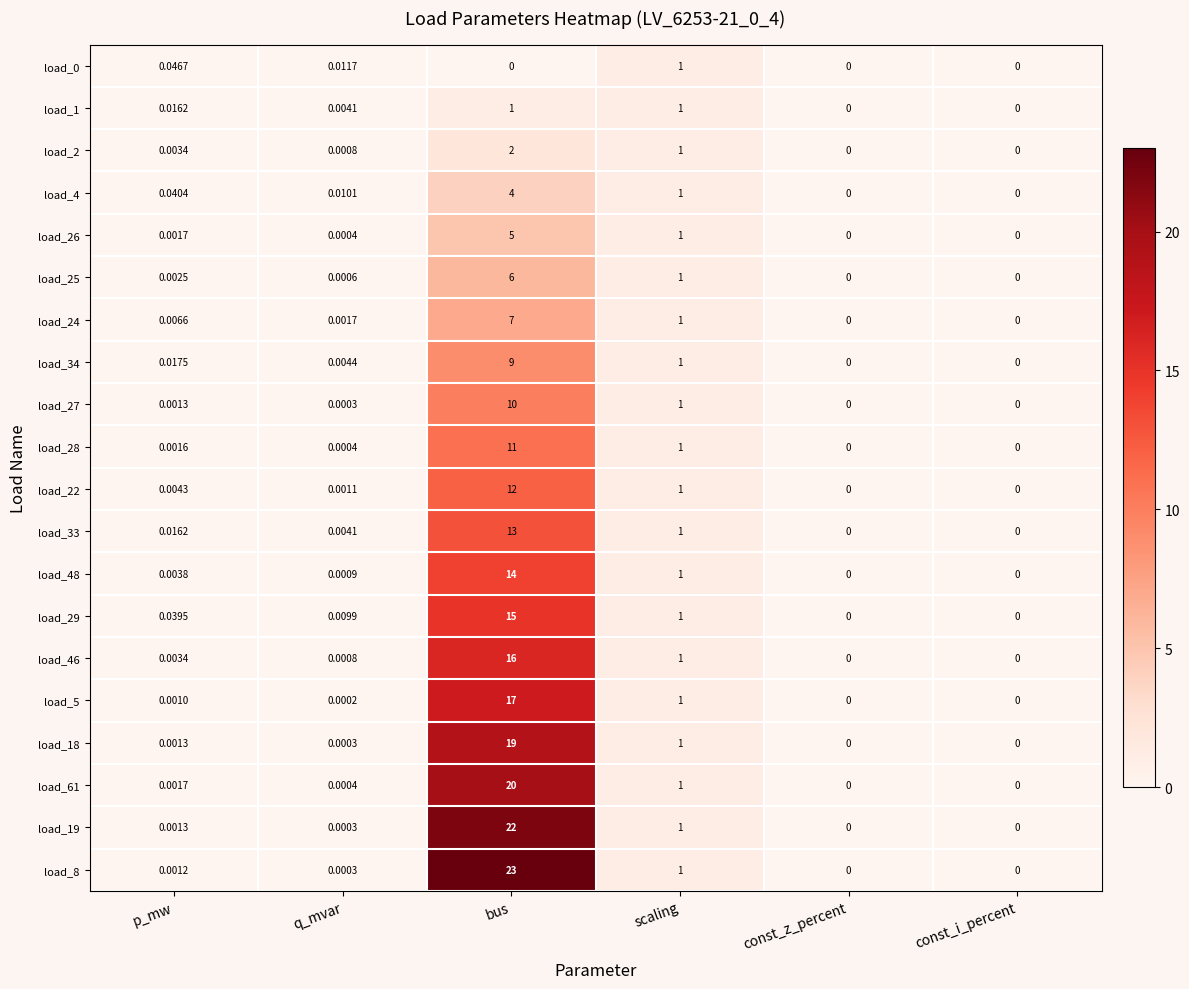

Count the number of data series in this chart.

20